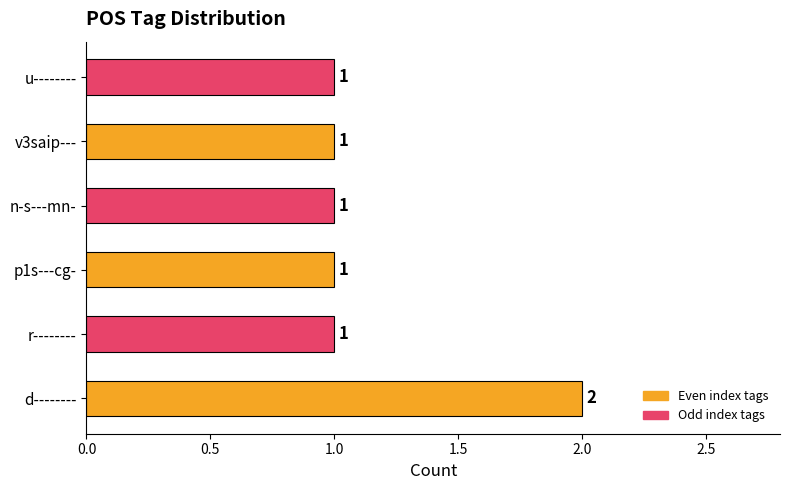

How many values exceed 1?

1